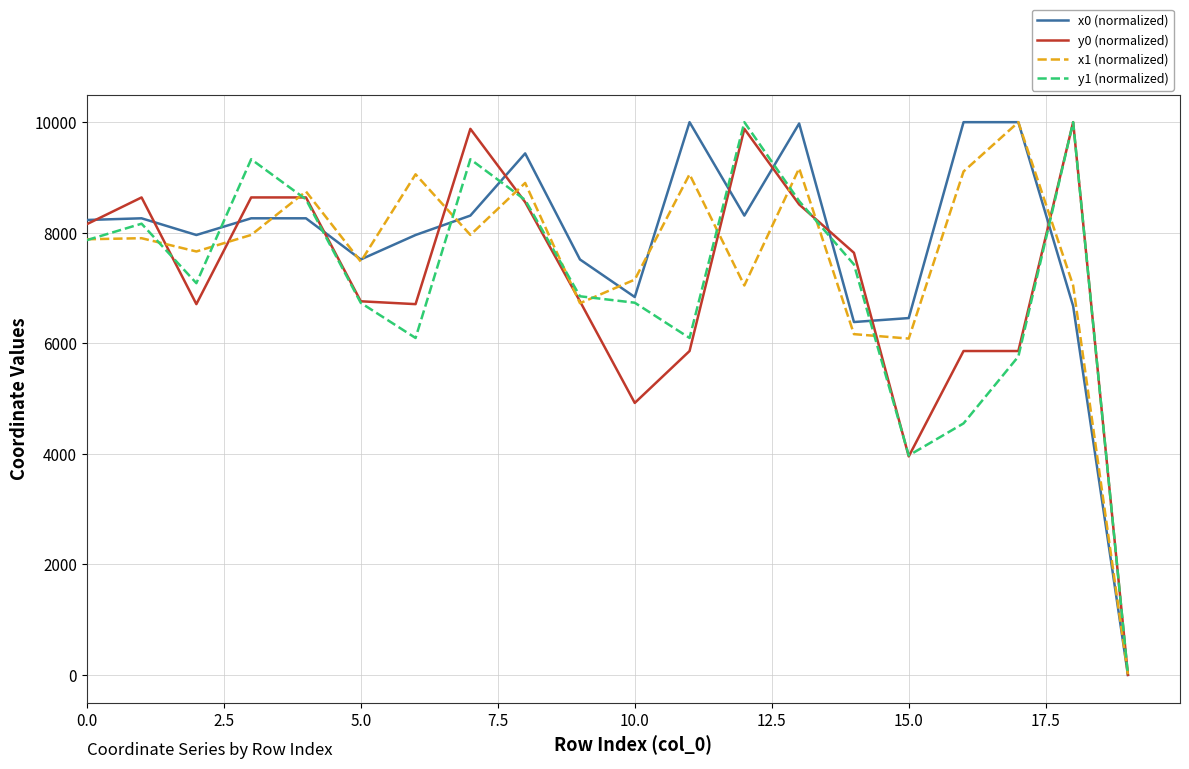

What are all the series names shown in the legend?

x0 (normalized), y0 (normalized), x1 (normalized), y1 (normalized)